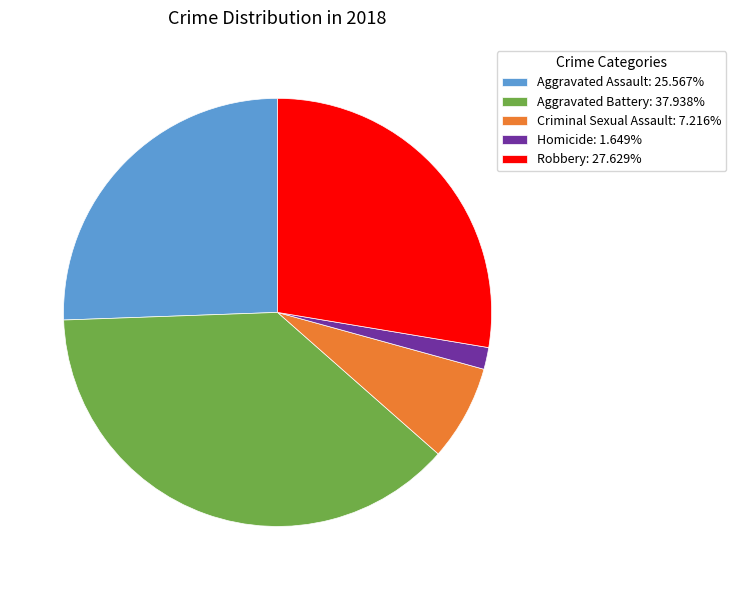

What is the ratio of the value at Robbery: 27.629% to the value at Aggravated Battery: 37.938%?

0.7